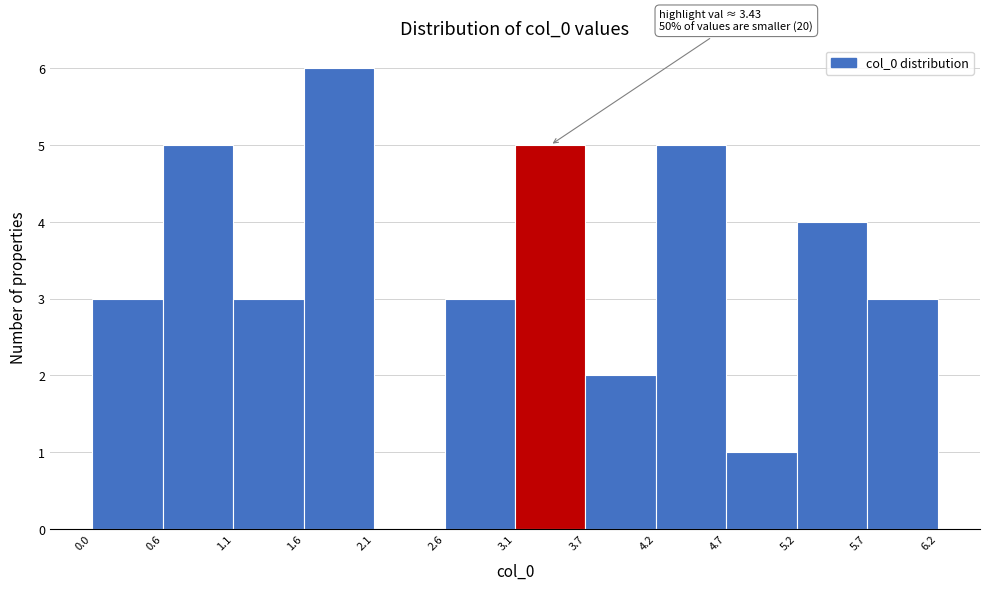

Over which range of the x-axis is the bar tallest?

1.6 to 2.1